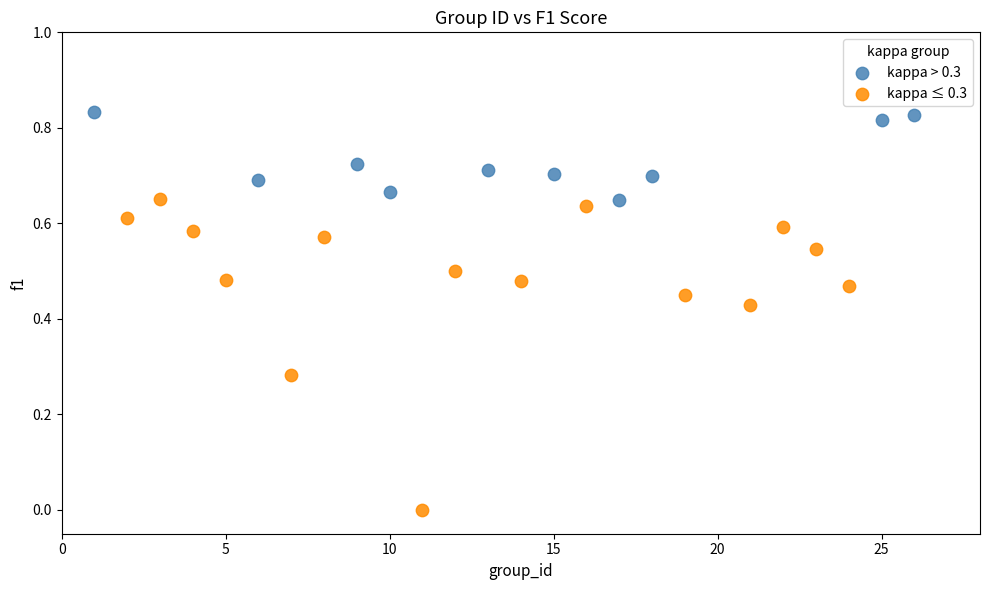

Which series has the largest Y range (max minus min)?

kappa ≤ 0.3